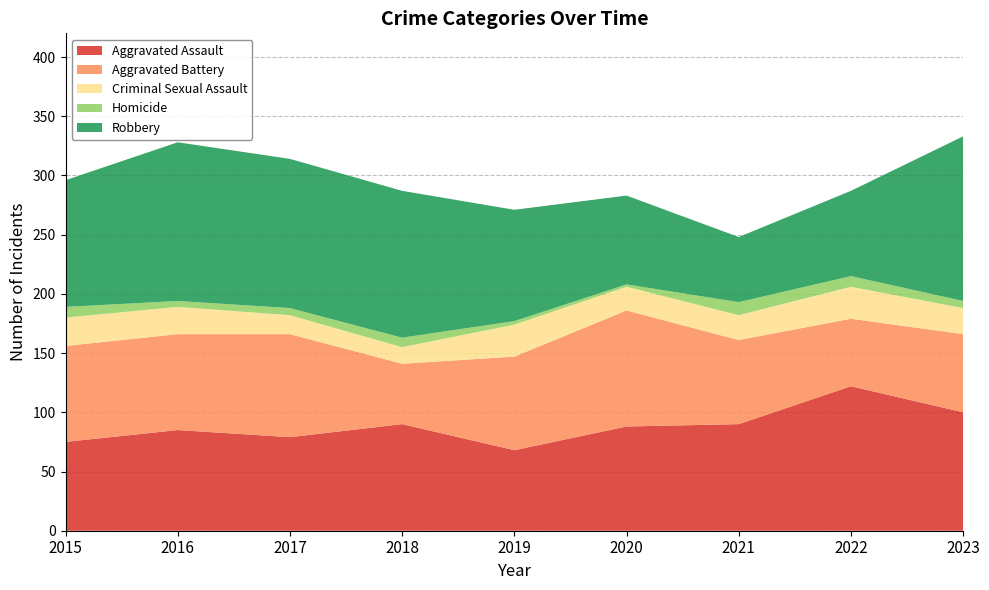

Reading left to right, extract all data points from this chart.

Aggravated Assault: 2015=75	2016=85	2017=79	2018=90	2019=68	2020=88	2021=90	2022=122	2023=100
Aggravated Battery: 2015=81	2016=81	2017=87	2018=51	2019=79	2020=98	2021=71	2022=57	2023=66
Criminal Sexual Assault: 2015=24	2016=23	2017=16	2018=14	2019=27	2020=20	2021=21	2022=27	2023=22
Homicide: 2015=9	2016=5	2017=6	2018=8	2019=3	2020=2	2021=11	2022=9	2023=6
Robbery: 2015=107	2016=134	2017=126	2018=124	2019=94	2020=75	2021=55	2022=72	2023=139